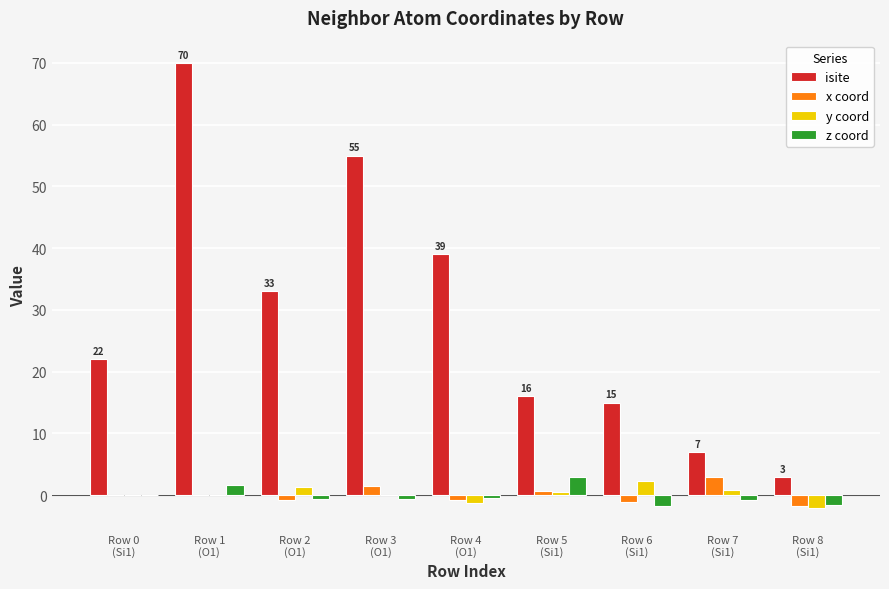

Which series has the largest total across all categories?

isite